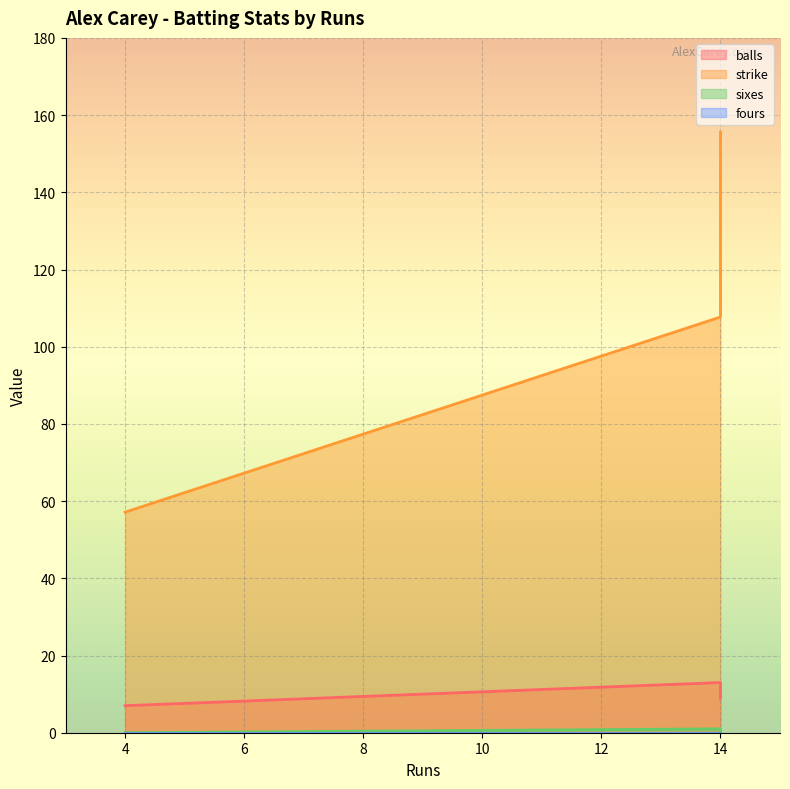

Where is sixes nearest to the value 0?

14